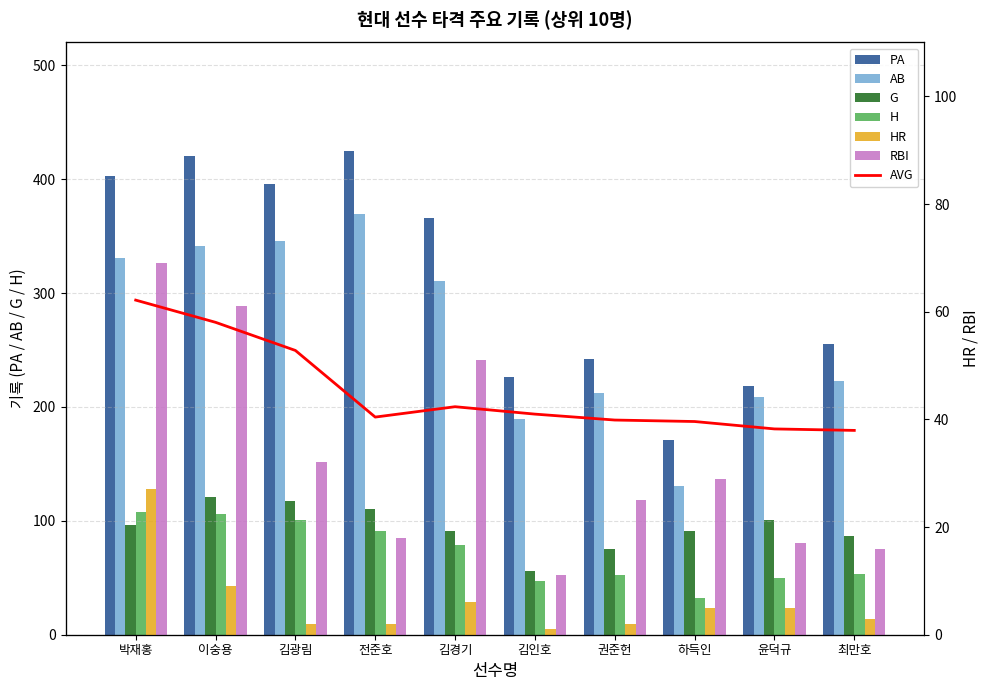

Which series has the widest spread of values?

PA